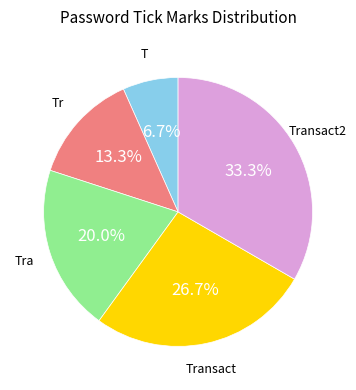

Count the number of slices in the pie.

5